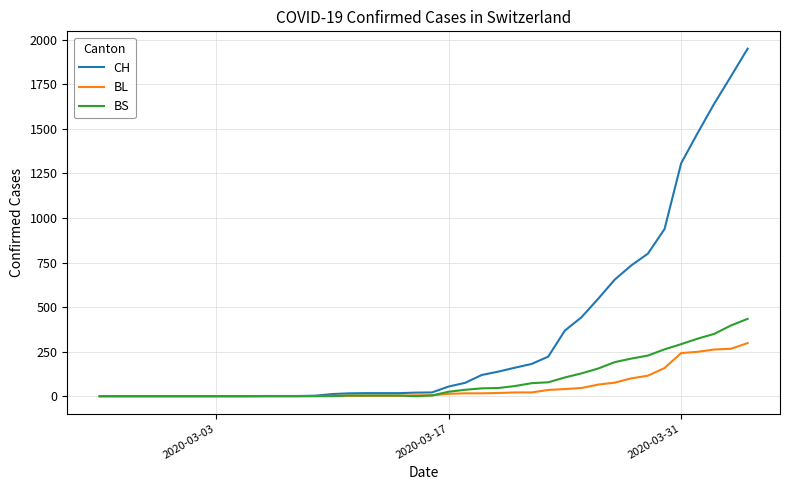

Which series has the largest range (max minus min)?

CH